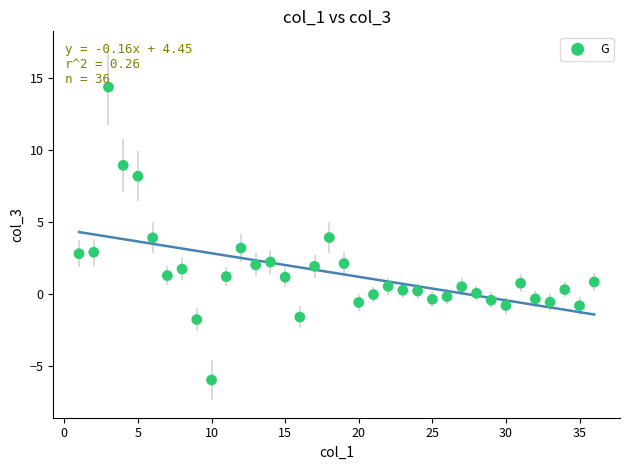

What is the range of Y values (max minus min)?

20.4